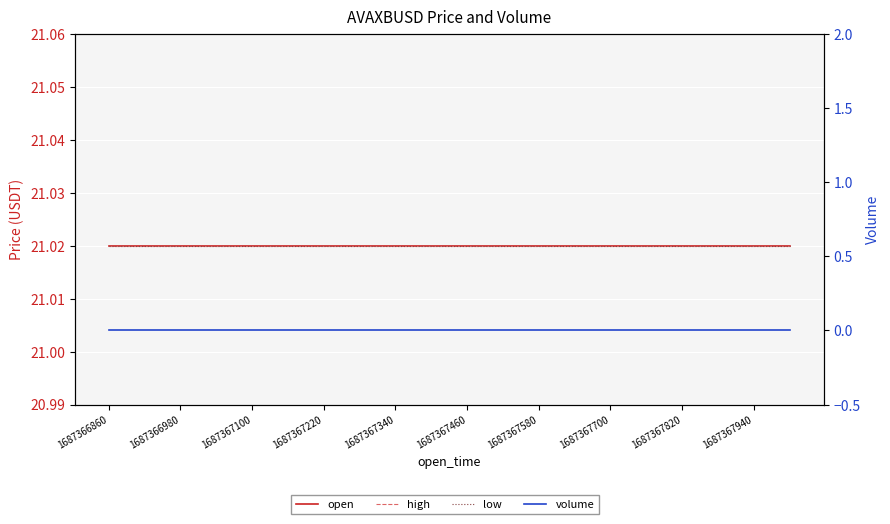

Count the number of data series in this chart.

4